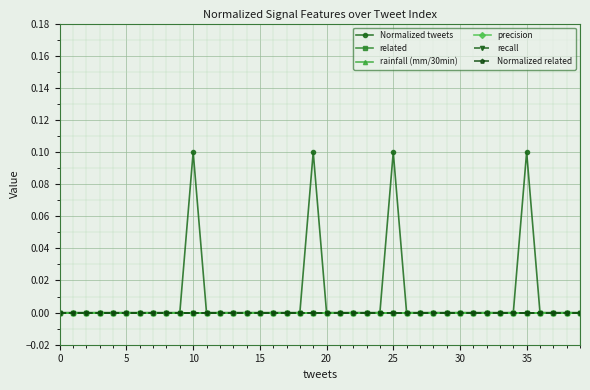

How many lines are shown in the chart?

6